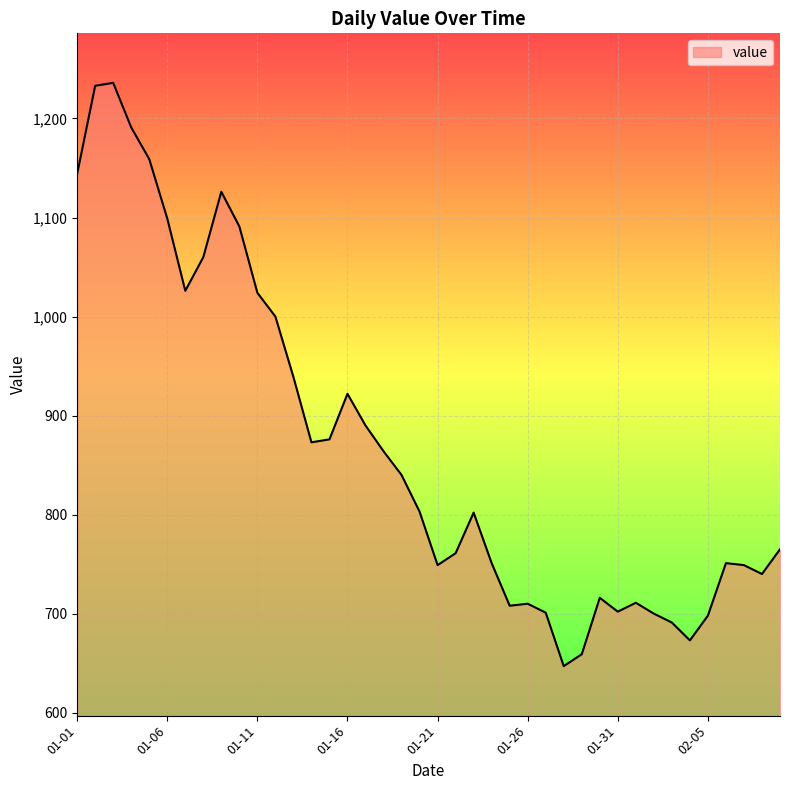

What is the smallest value displayed?

647